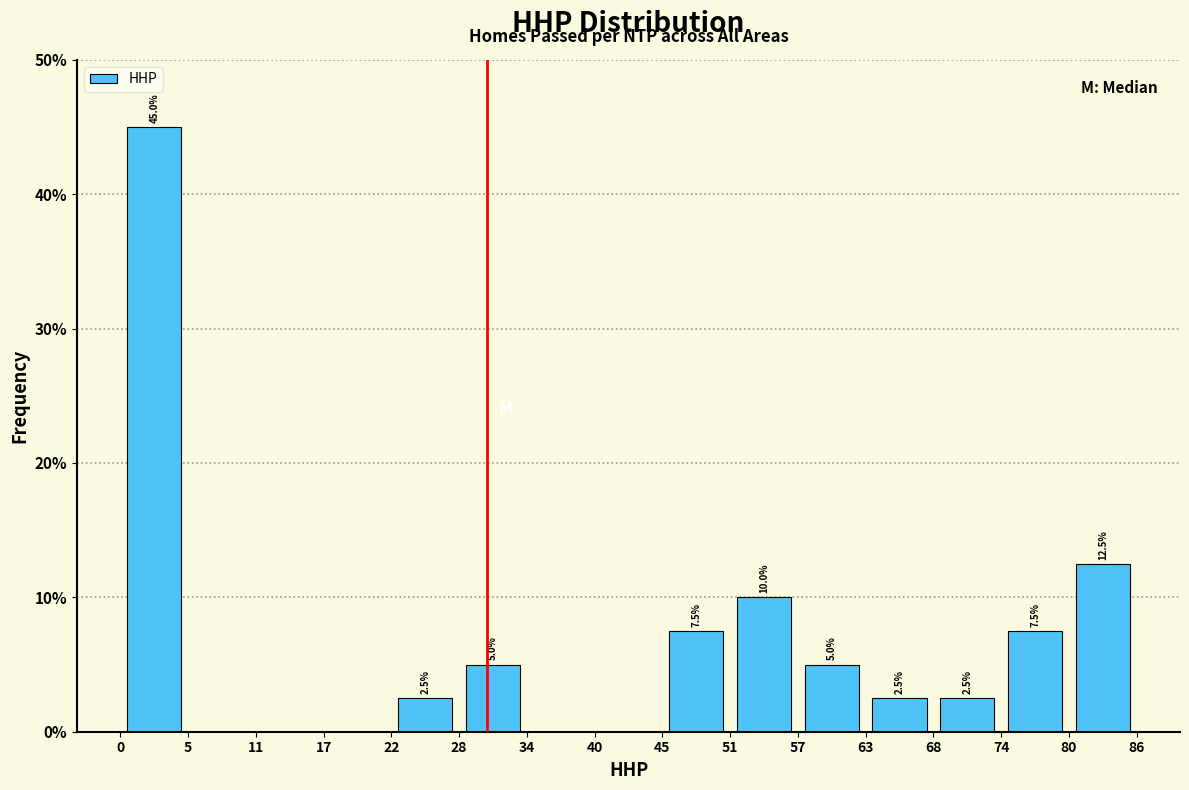

Which range on the x-axis has the tallest bar?

0 to 5